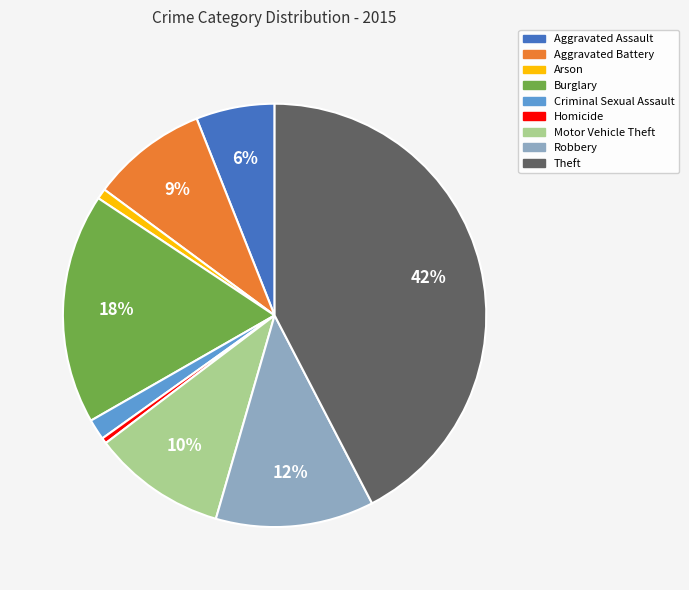

Combined, do Theft and Robbery account for over 50%?

Yes